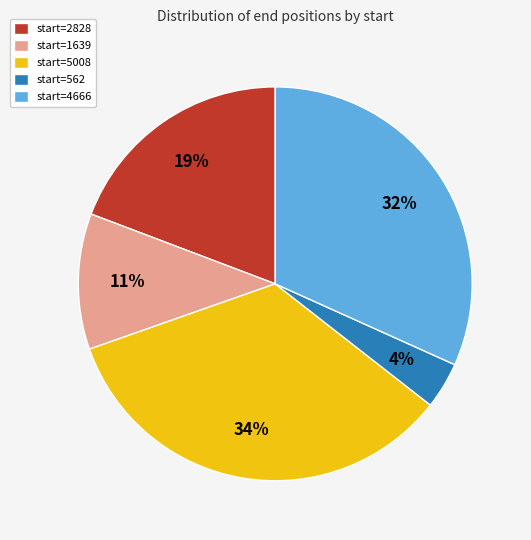

Is it true that start=2828 is 19% of the pie?

True